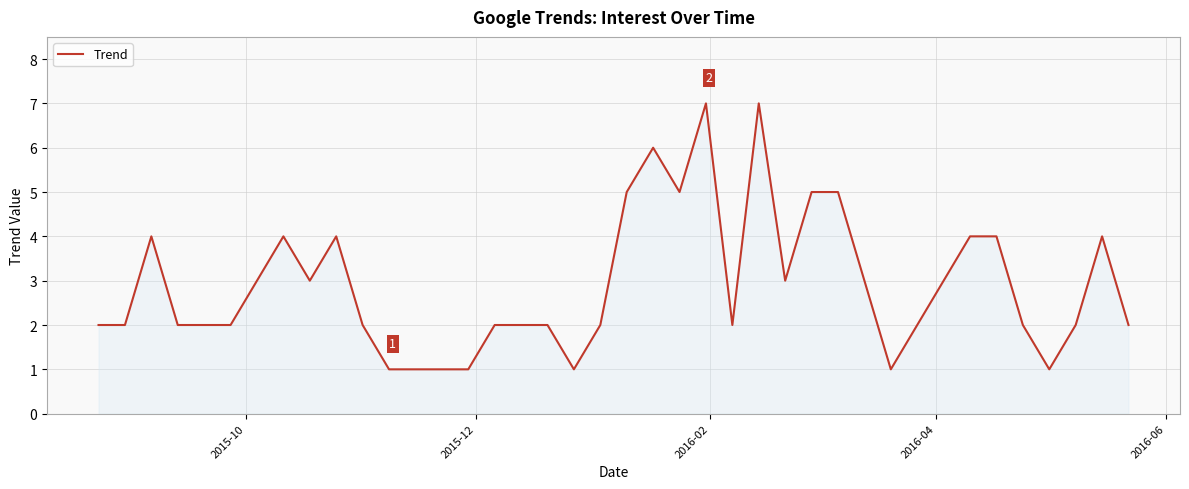

What is the difference between the maximum and minimum values?

6